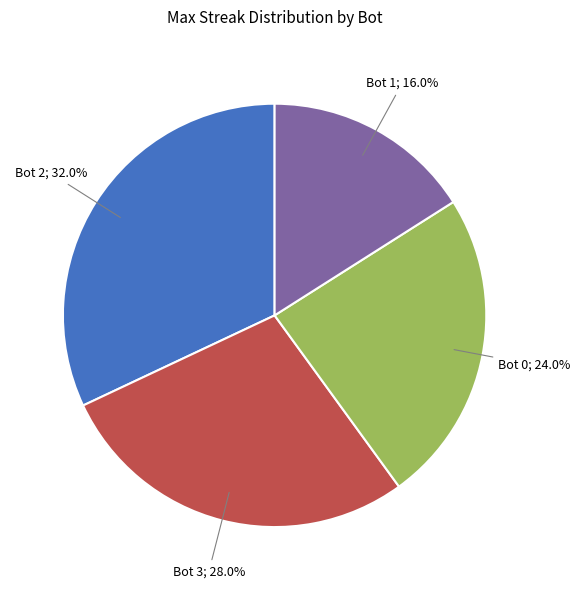

Is there any slice that represents more than half of the pie?

No